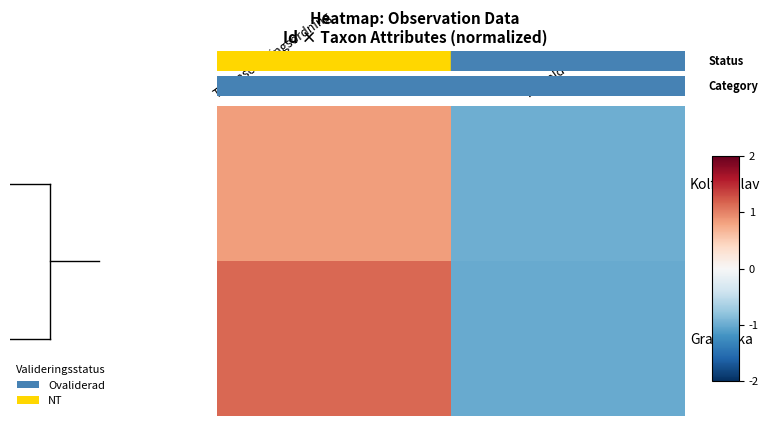

Reading right to left, what are all the values shown in this chart?

Kolflarnlav: TaxonId=-1.0	Taxonsorteringsordning=0.8
Granticka: TaxonId=-1.0	Taxonsorteringsordning=1.1